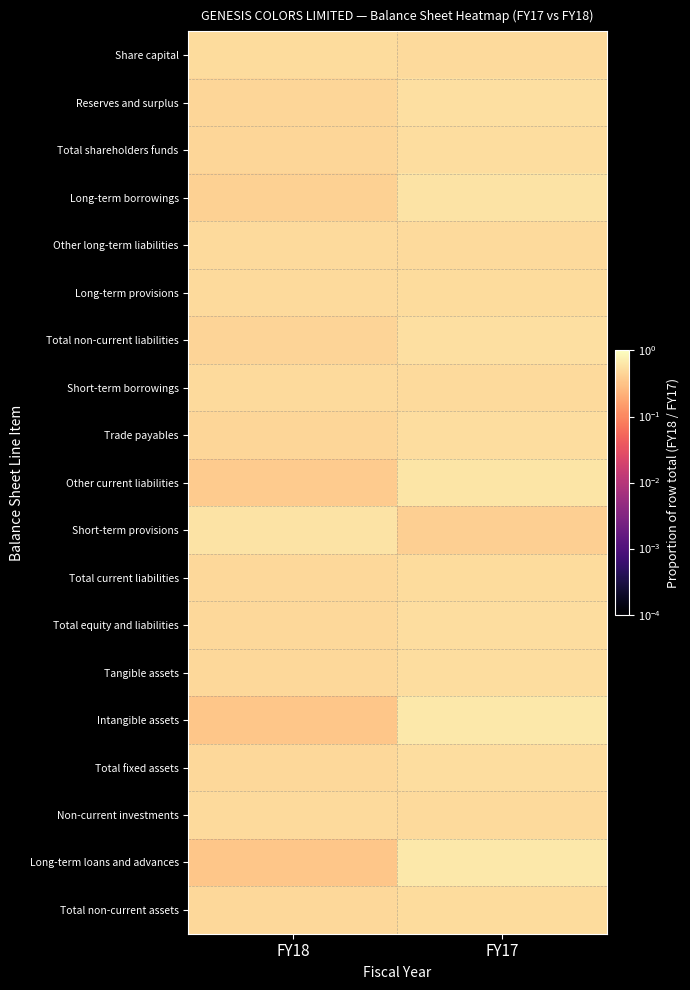

Rank the series by their maximum value, from highest to lowest.

Intangible assets, Long-term loans and advances, Other current liabilities, Short-term provisions, Long-term borrowings, Total non-current liabilities, Reserves and surplus, Trade payables, Total shareholders funds, Total fixed assets, Total equity and liabilities, Tangible assets, Total non-current assets, Total current liabilities, Long-term provisions, Share capital, Short-term borrowings, Other long-term liabilities, Non-current investments